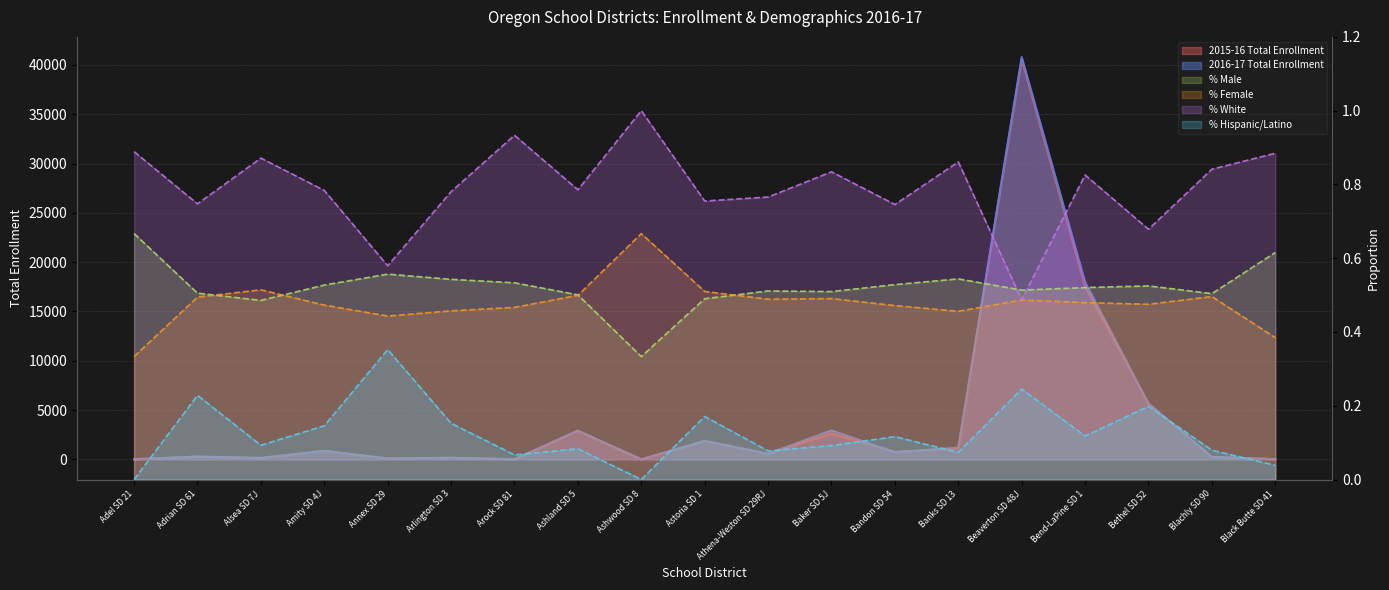

Which category has the lowest value in the 2016-17 Total Enrollment series?

Ashwood SD 8